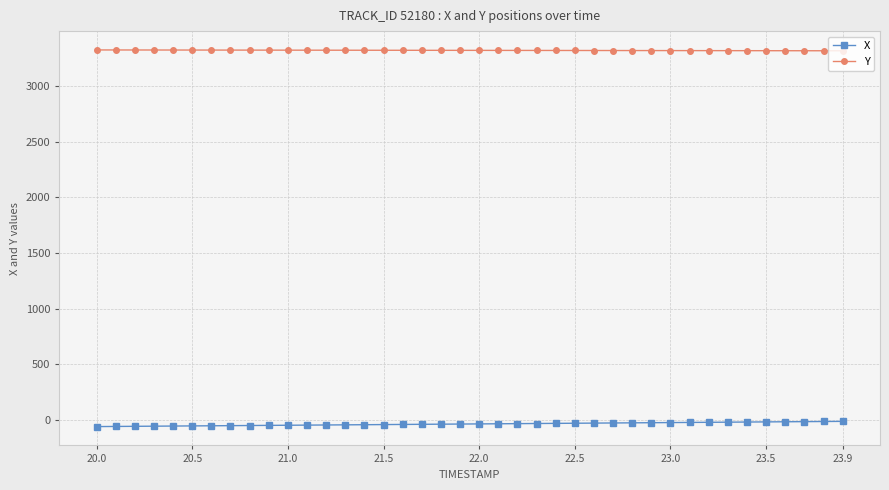

Rank the series by their average value, from lowest to highest.

X, Y